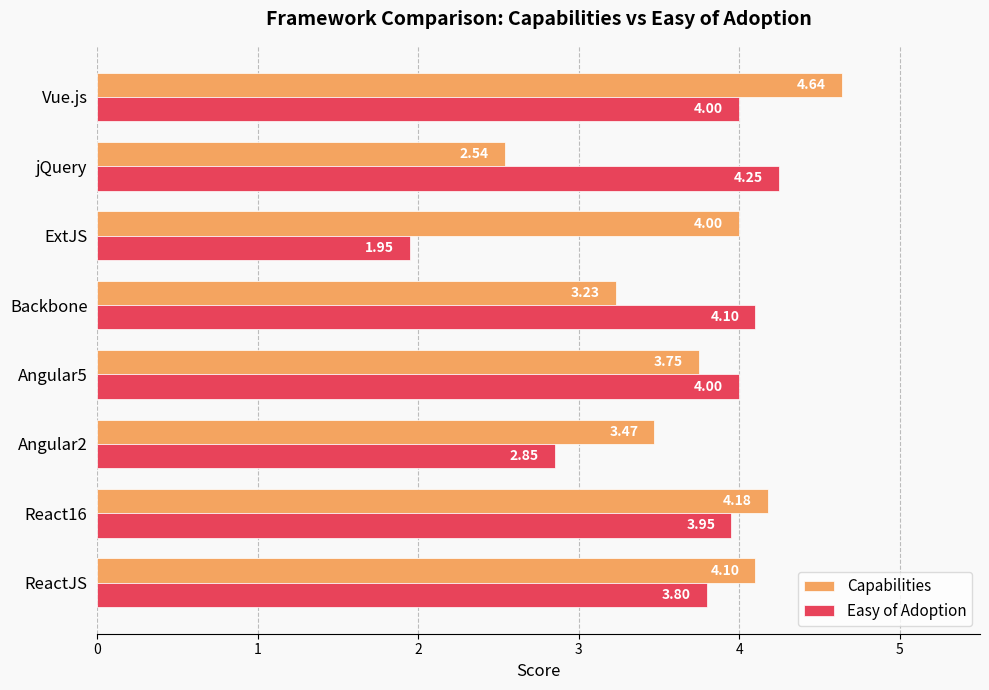

Which category has the lowest value in the Capabilities series?

jQuery